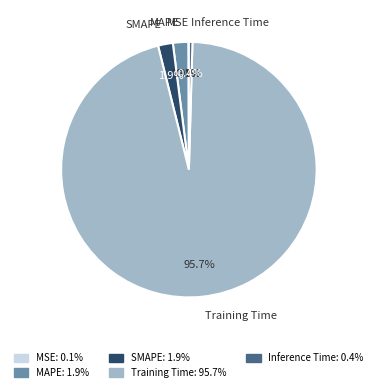

What is the largest slice in the pie chart?

Training Time